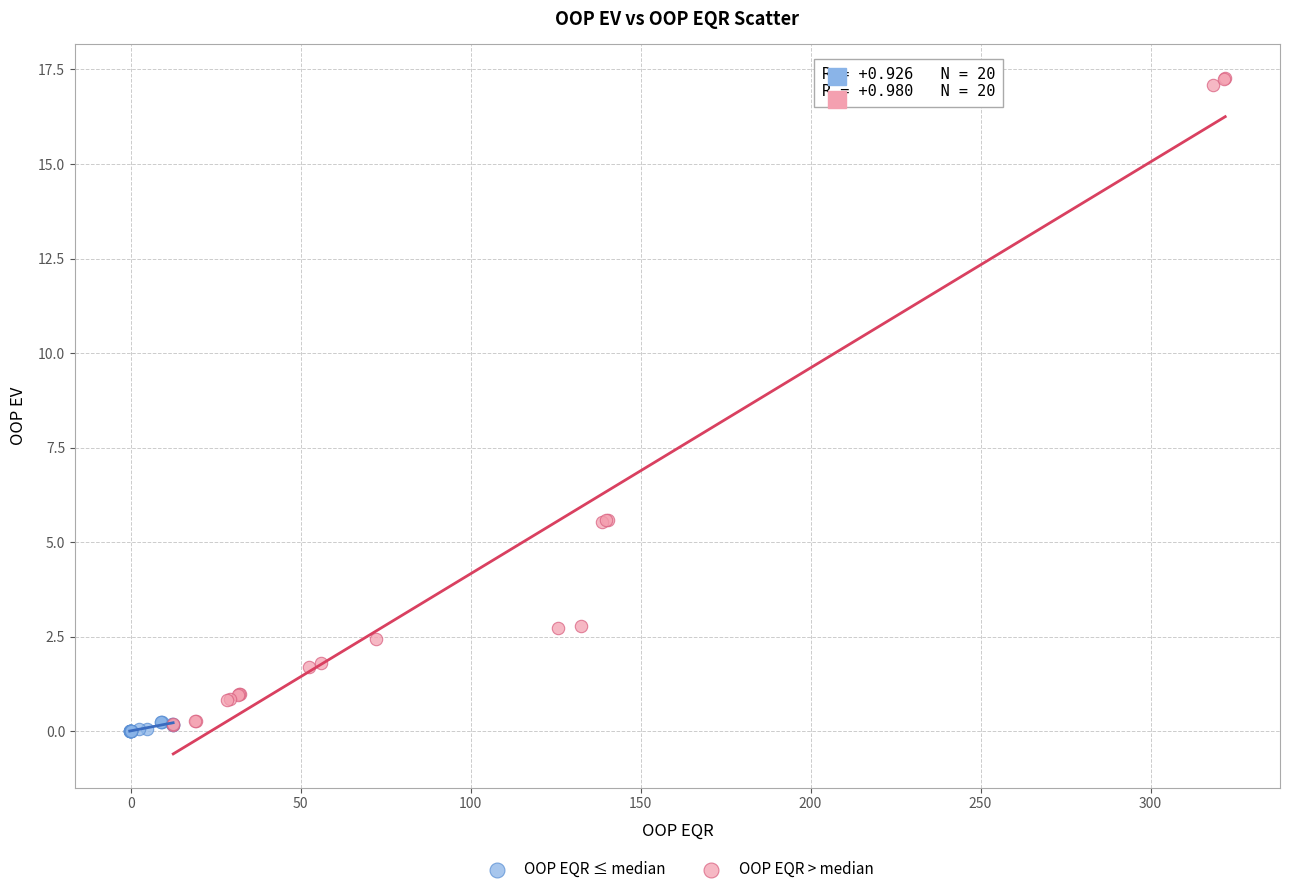

Which series contains the lowest Y value?

OOP EQR ≤ median